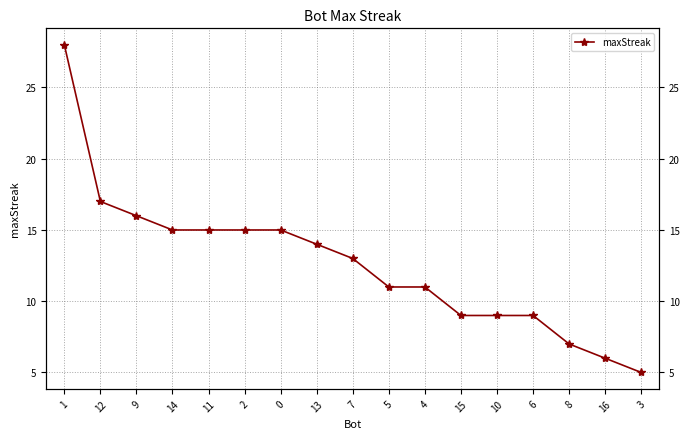

What value does the data have at 16?

6